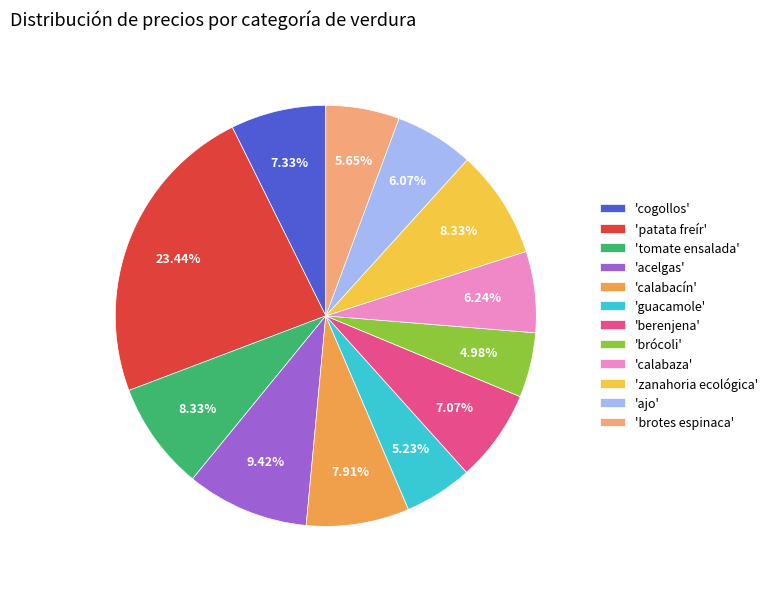

Does any single category account for the majority?

No